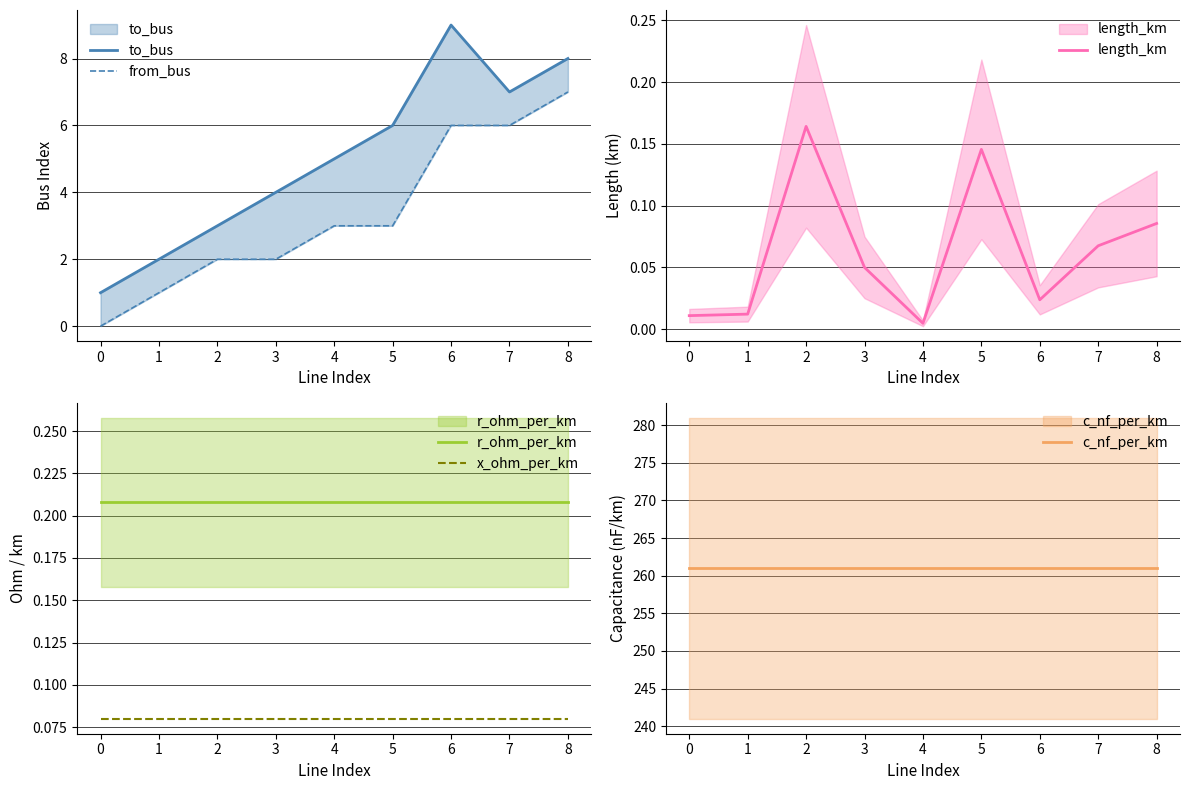

Which series has the largest total across all categories?

c_nf_per_km